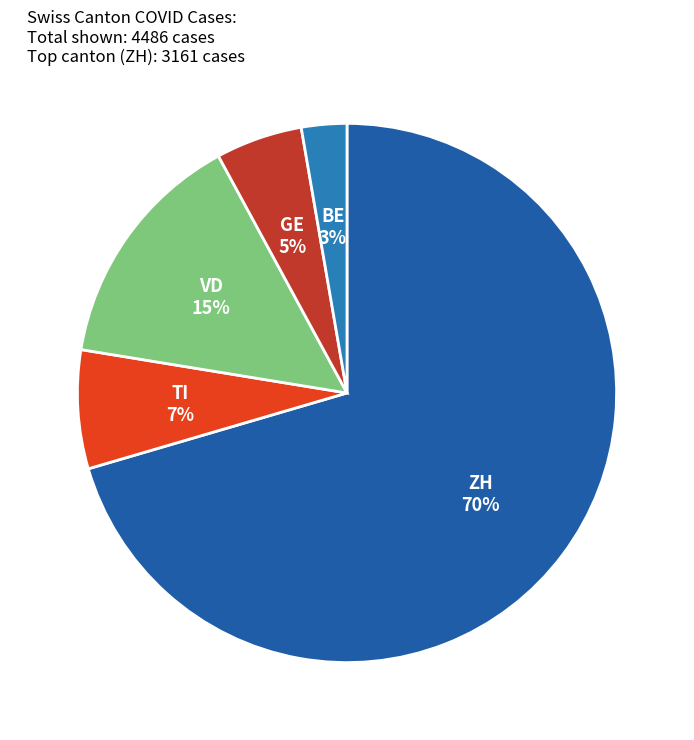

Is there any slice that represents more than half of the pie?

Yes